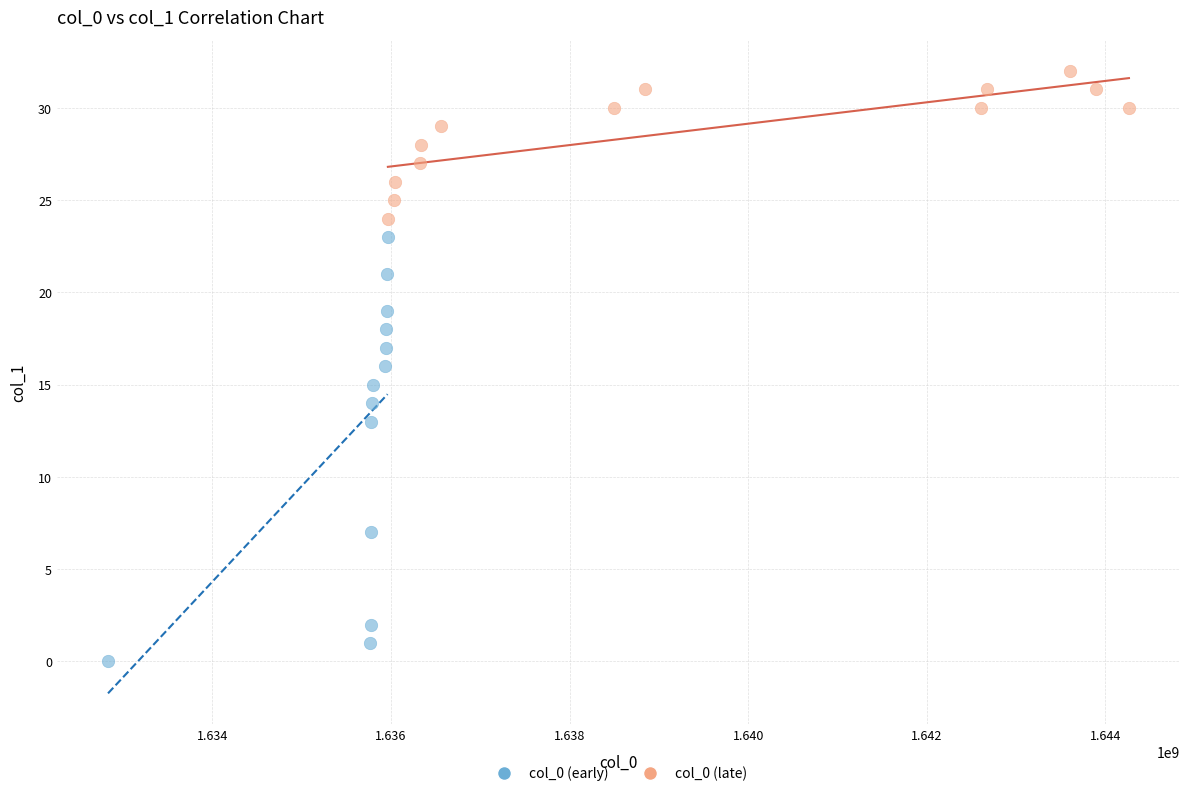

What are all the series names shown in the legend?

col_0 (early), col_0 (late)